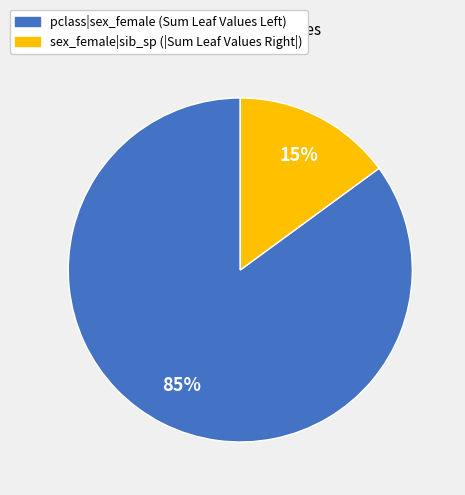

To the nearest percent, what is the difference between the largest and smallest slice percentages?

70%